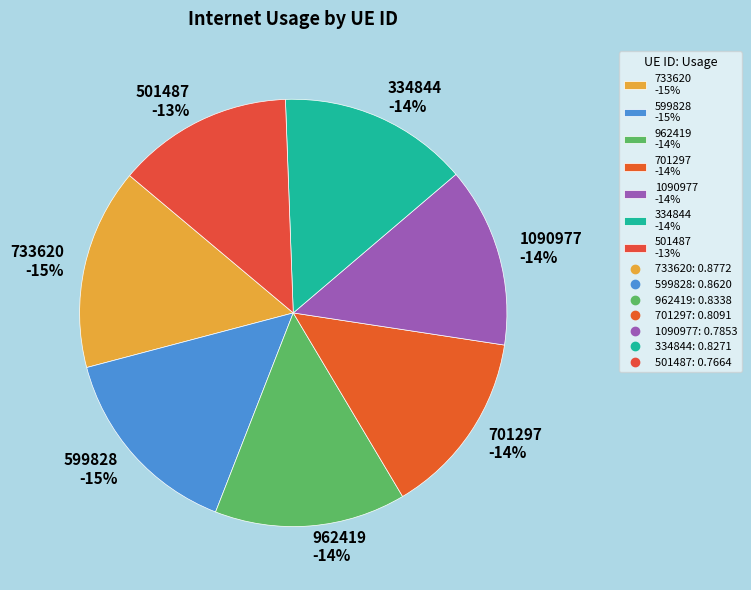

Combined, do 962419 and 733620 account for over 50%?

No